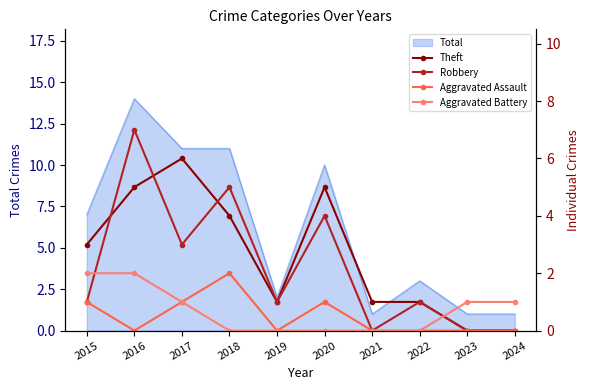

Reading left to right, extract all data points from this chart.

Theft: 3	5	6	4	1	5	1	1	0	0
Robbery: 1	7	3	5	1	4	0	1	0	0
Aggravated Assault: 1	0	1	2	0	1	0	0	0	0
Aggravated Battery: 2	2	1	0	0	0	0	0	1	1